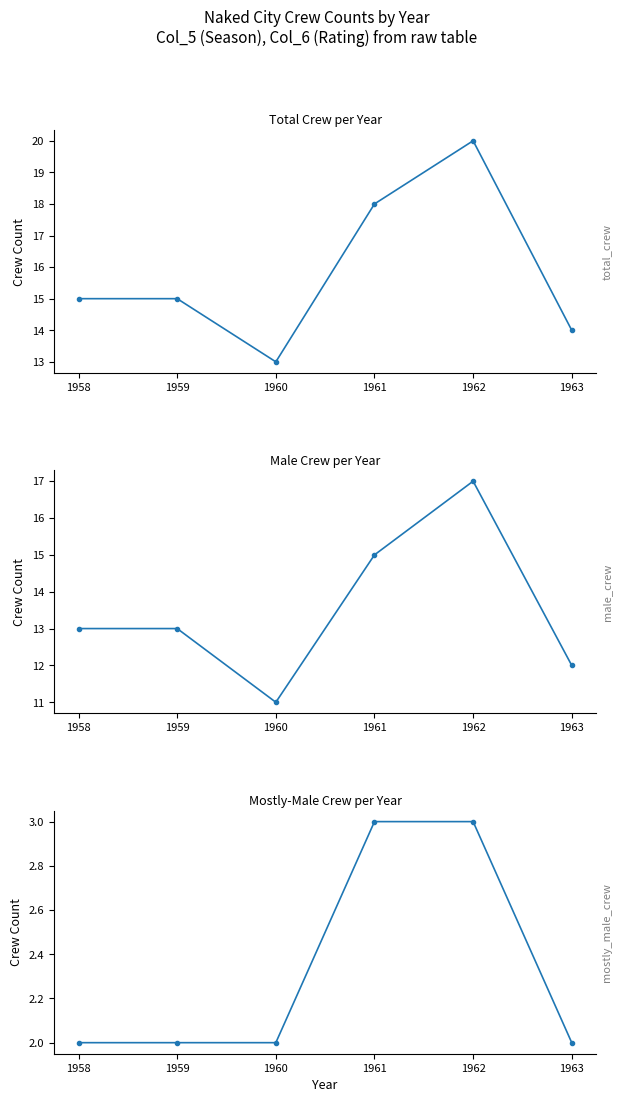

Where is the first local maximum for Total Crew?

1962